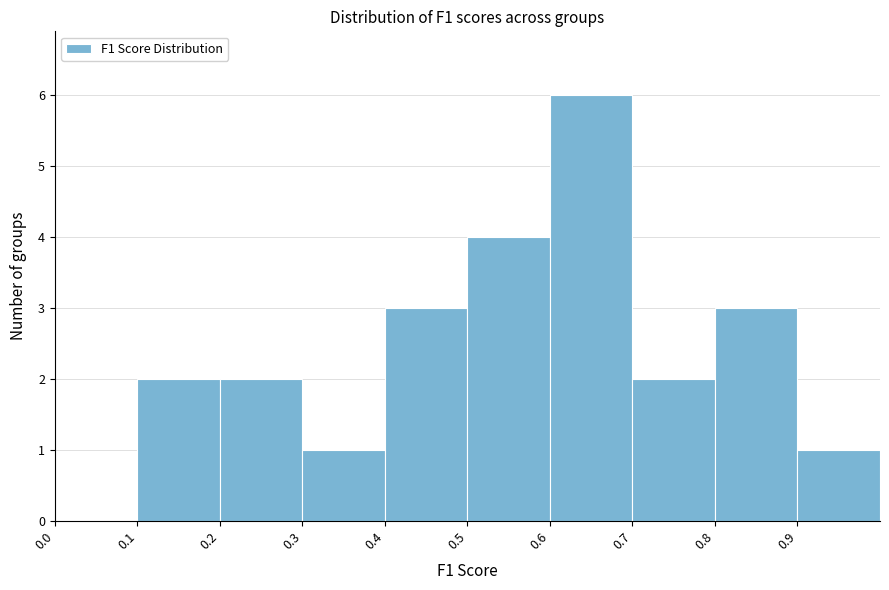

Reading left to right, transcribe this chart: for each bar, give the range it covers on the x-axis and its height. The values are not printed on the chart, so give them approximately, as read against the axis.

0.0 to 0.1: 0
0.1 to 0.2: 2
0.2 to 0.3: 2
0.3 to 0.4: 1
0.4 to 0.5: 3
0.5 to 0.6: 4
0.6 to 0.7: 6
0.7 to 0.8: 2
0.8 to 0.9: 3
0.9 to 1.0: 1